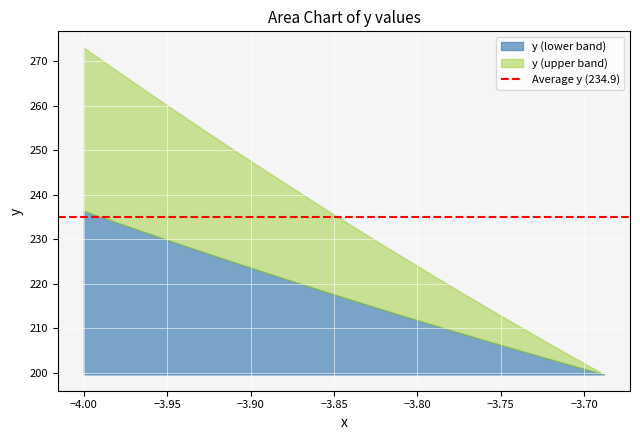

What is the change in value from 17 to 18?

-1.9